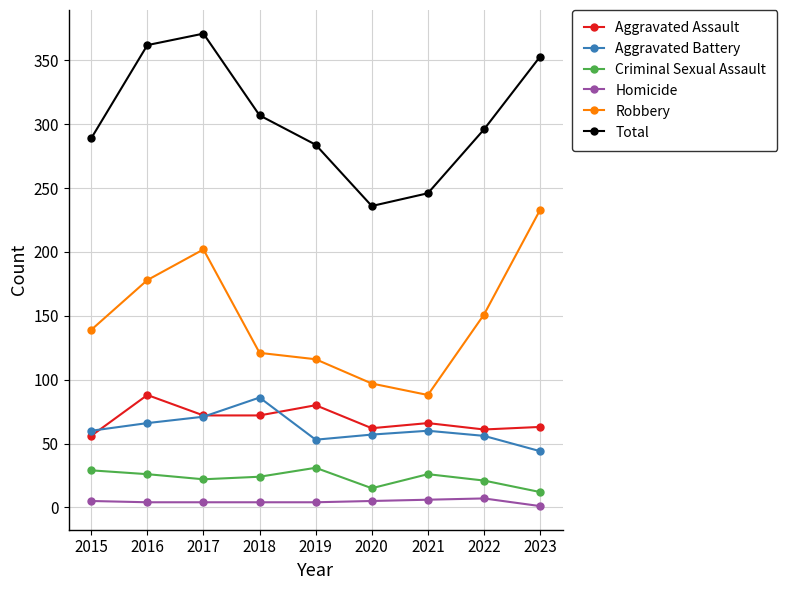

Which series has the largest total across all categories?

Total